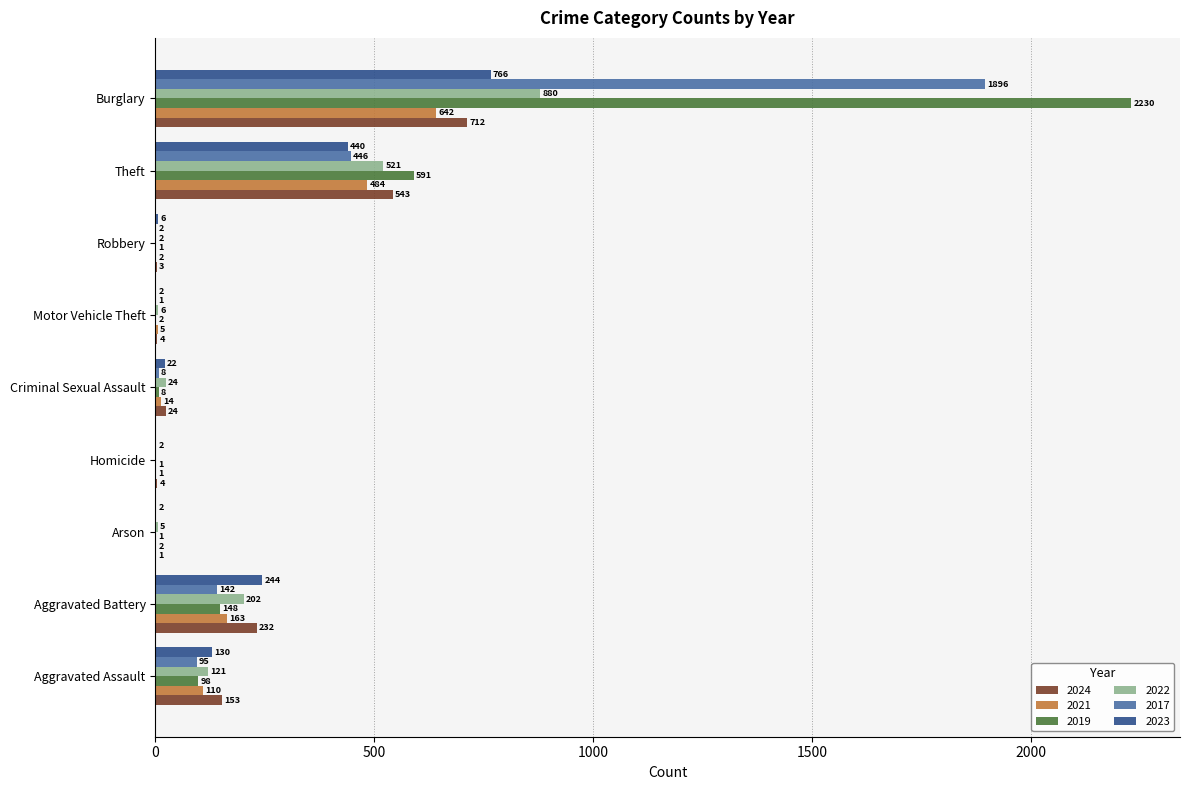

What are all the series names shown in the legend?

2024, 2021, 2019, 2022, 2017, 2023